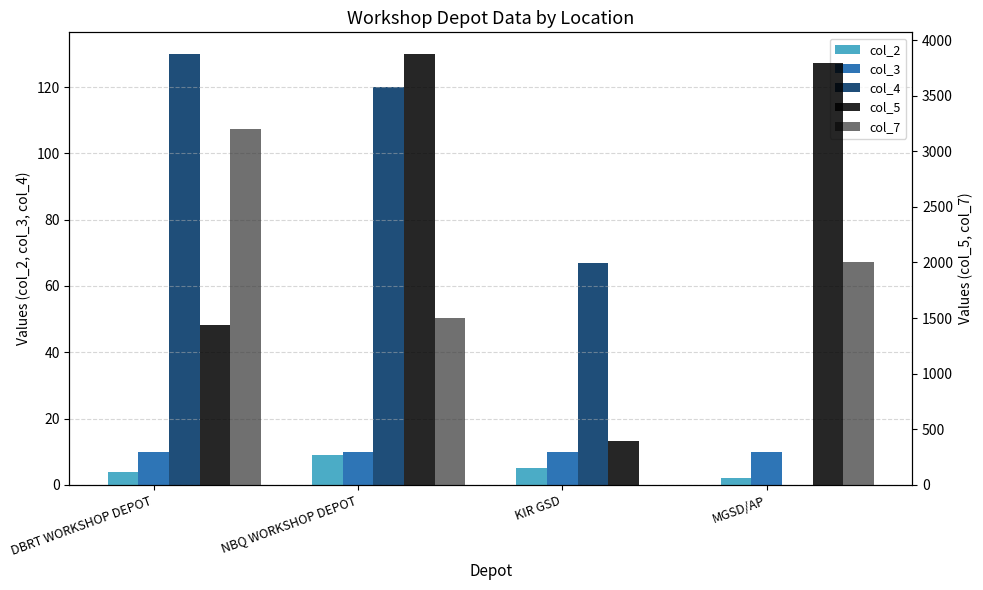

Reading left to right, transcribe all the data shown in this chart.

col_2: 4	9	5	2
col_3: 10	10	10	10
col_4: 130	120	67	0
col_5: 1440	3876	396	3794
col_7: 3200	1500	0	2000